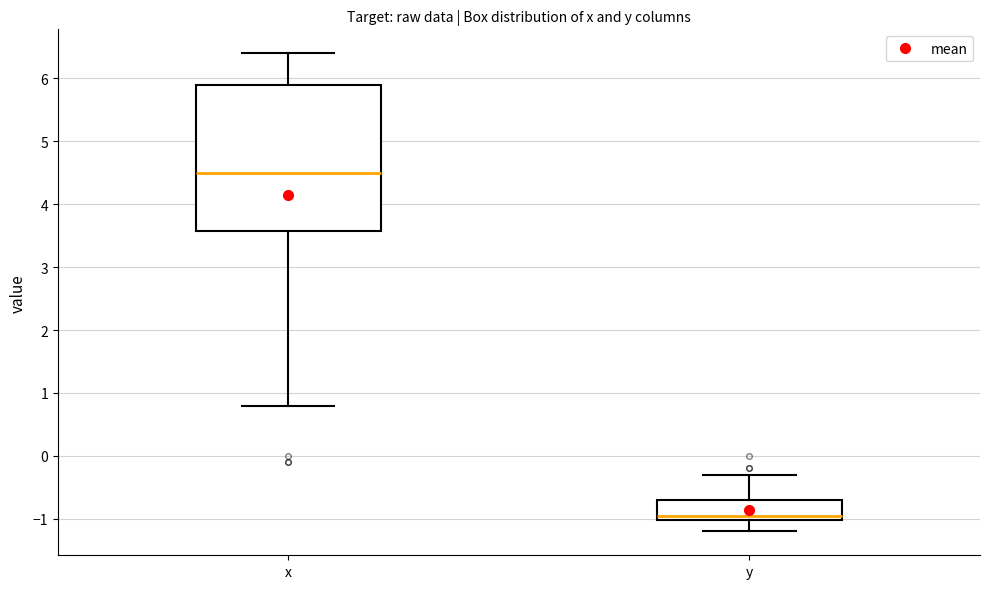

Comparing the boxes themselves (not the whiskers), which one is the tallest?

x